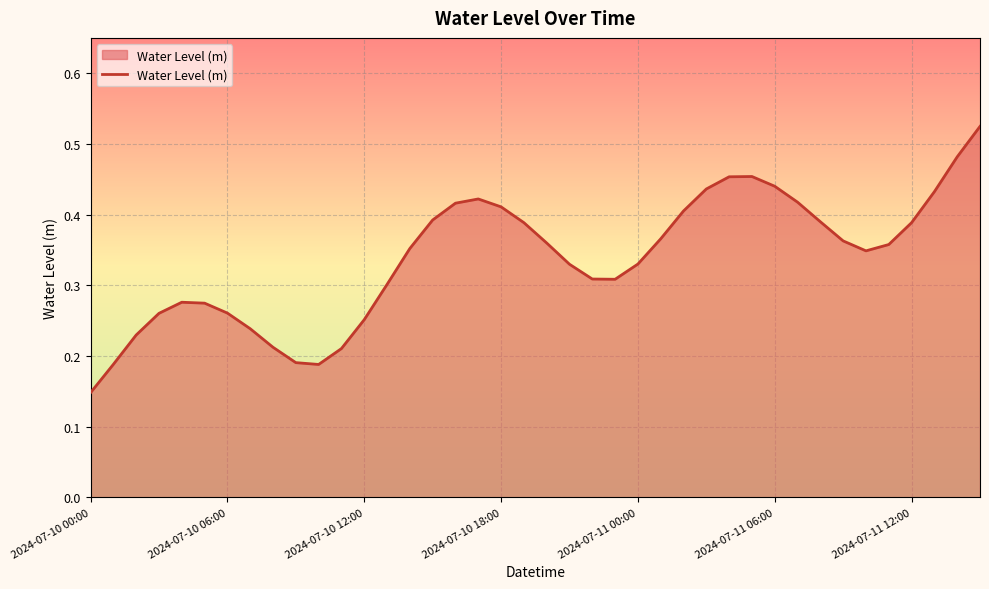

The value at 2024-07-10 06:00 is 0.4. True or false?

False